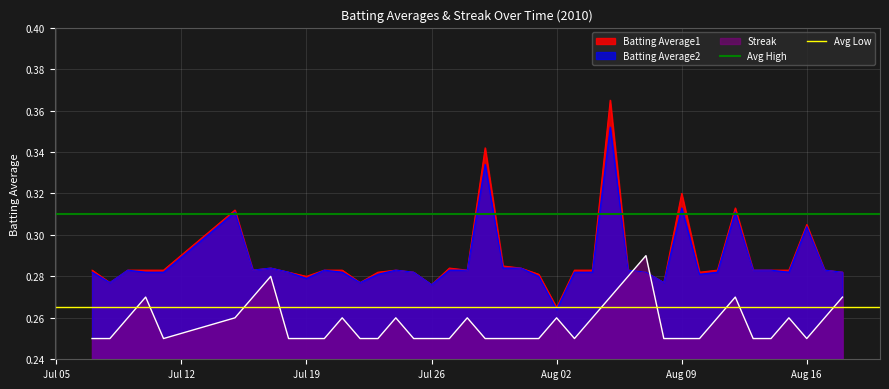

How many intersections are there between Streak and Batting Average2?

2